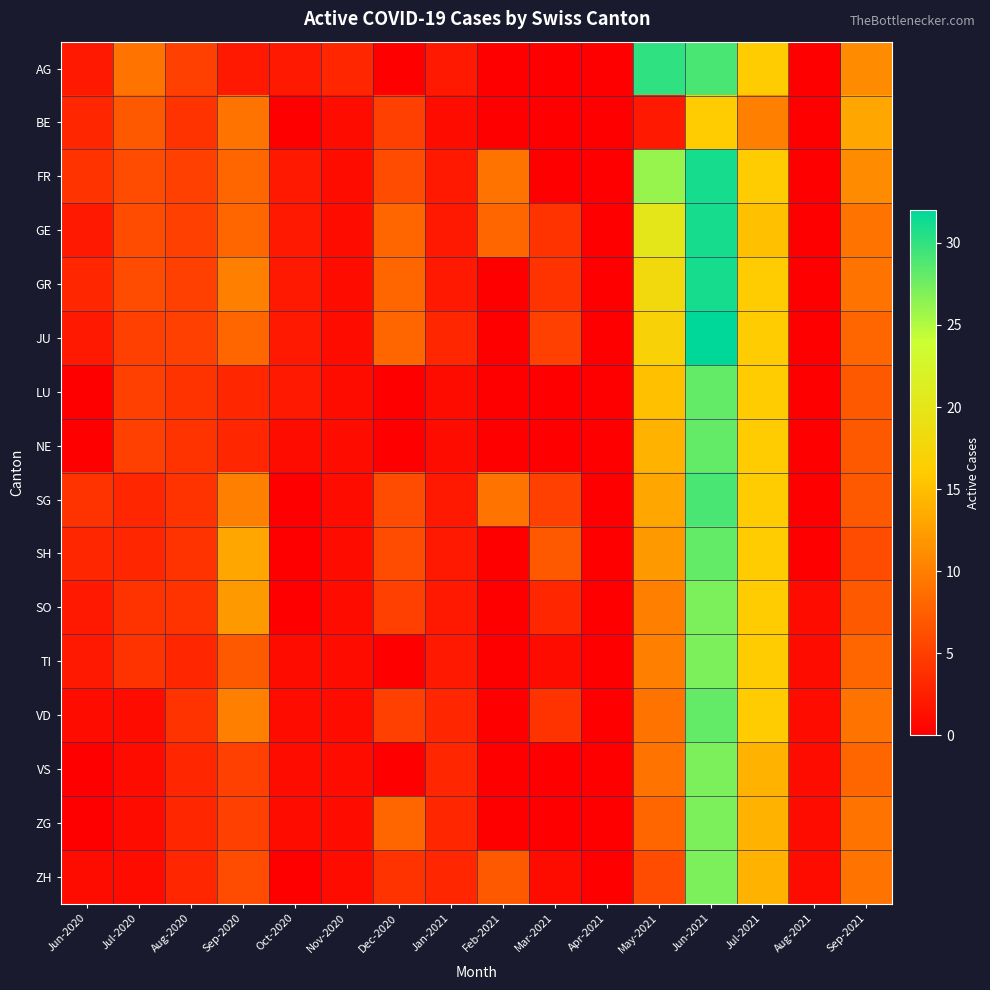

At Sep-2021, list the series in order from smallest to largest.

SH, LU, NE, SG, SO, JU, TI, VS, GE, GR, VD, ZG, ZH, AG, FR, BE